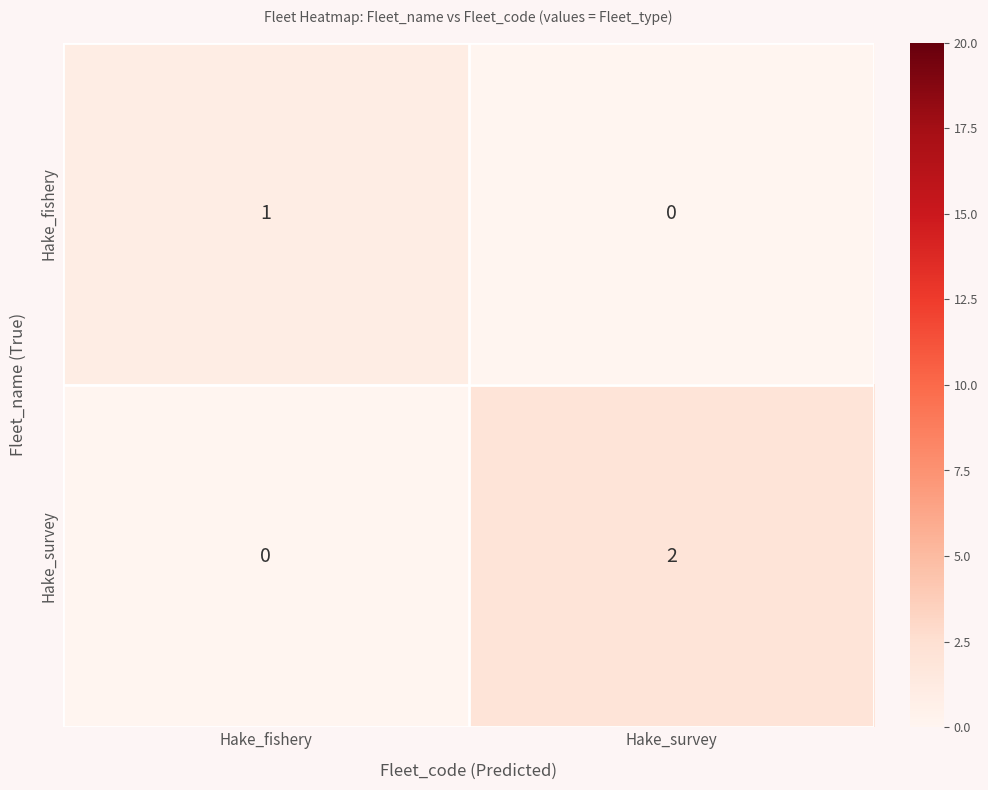

What is the difference between the highest and lowest values at Hake_fishery?

1